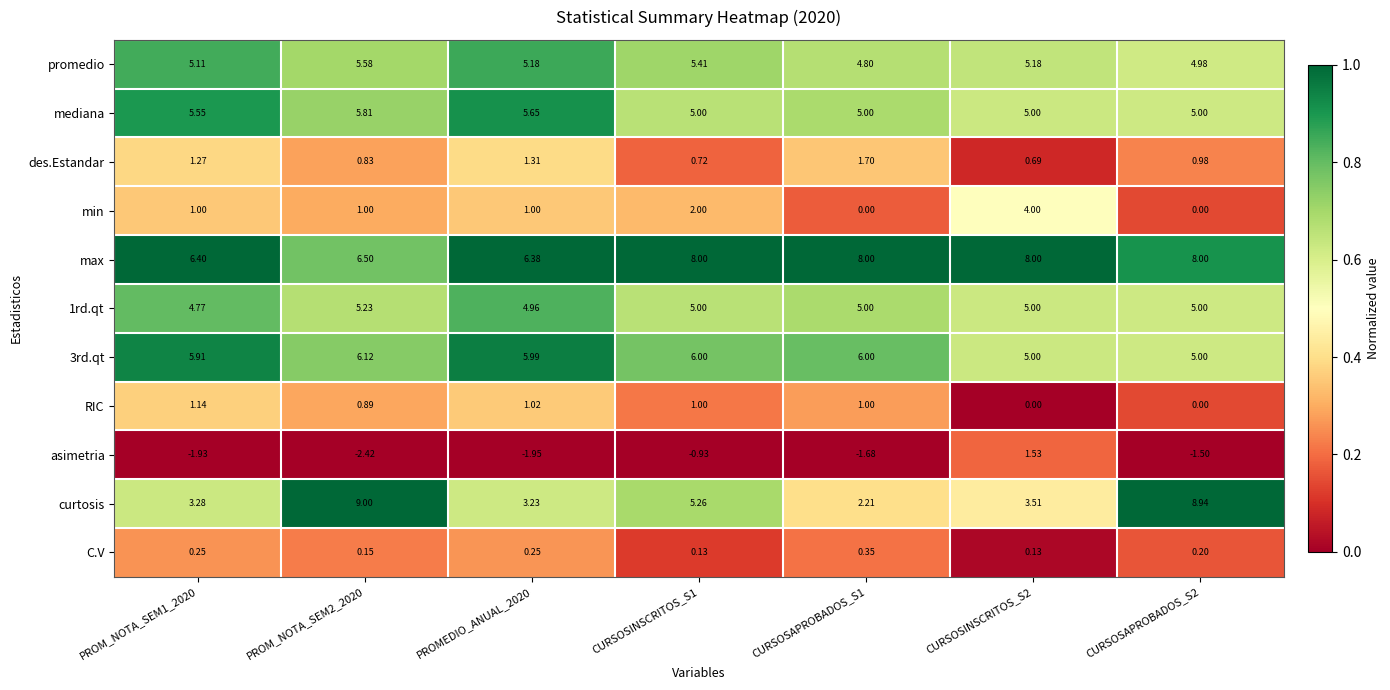

Which series has the widest spread of values?

curtosis